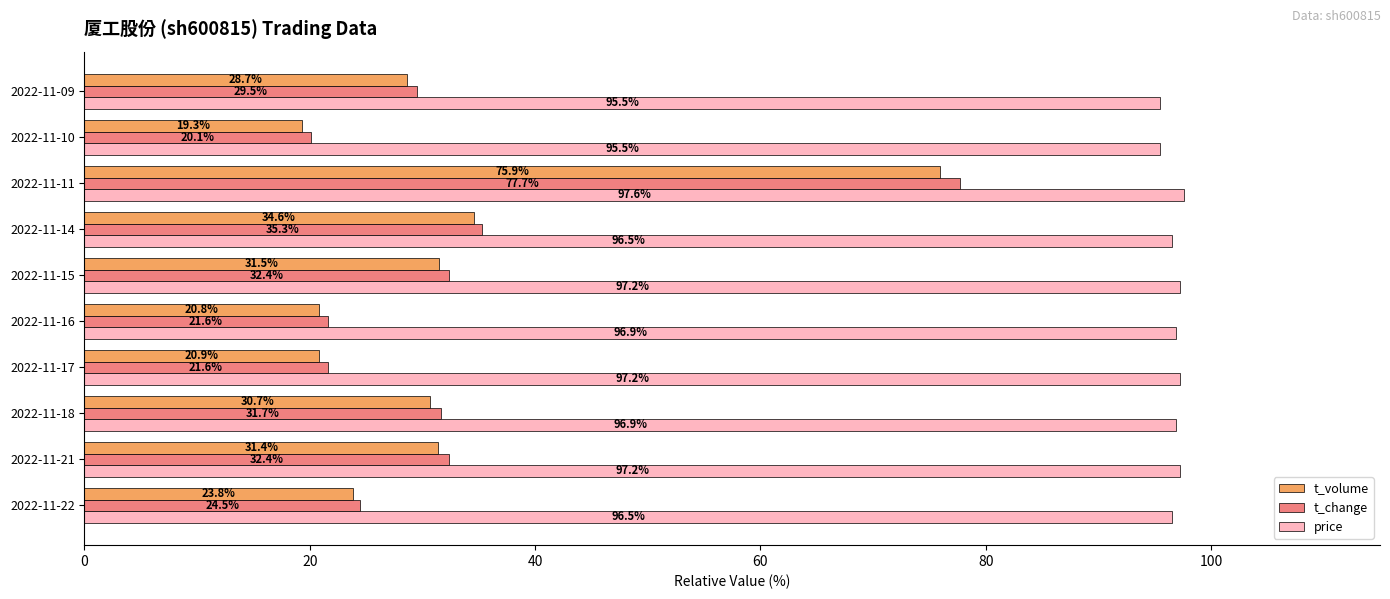

Between 2022-11-21 and 2022-11-11, which series saw the biggest shift?

t_change